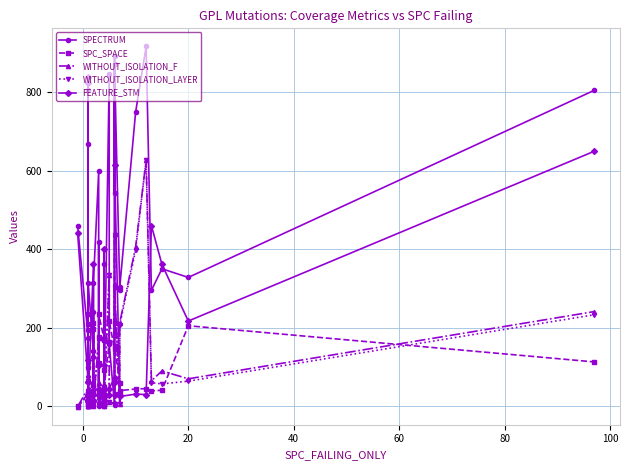

List the series in order of their peak value, highest first.

SPECTRUM, FEATURE_STM, WITHOUT_ISOLATION_F, WITHOUT_ISOLATION_LAYER, SPC_SPACE